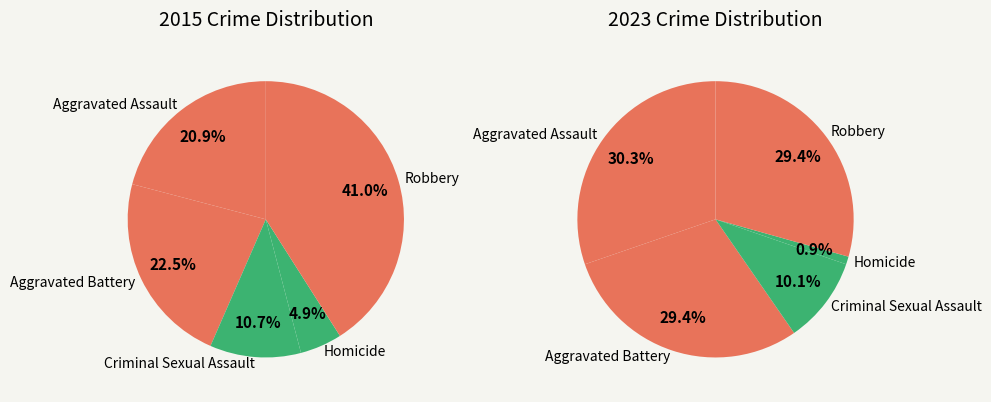

Between Aggravated Battery and Aggravated Assault, which is larger?

Aggravated Battery